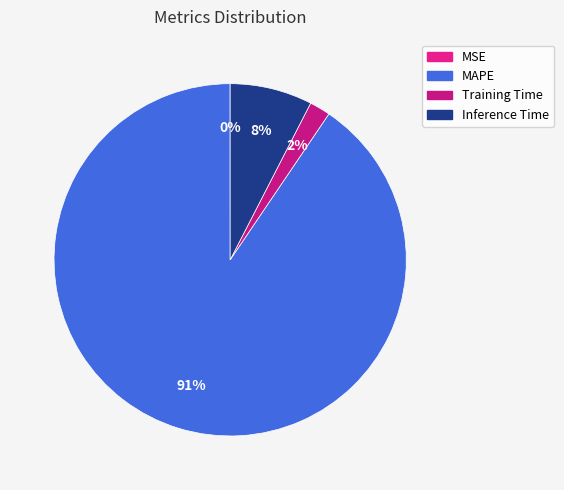

What is the largest slice in the pie chart?

MAPE